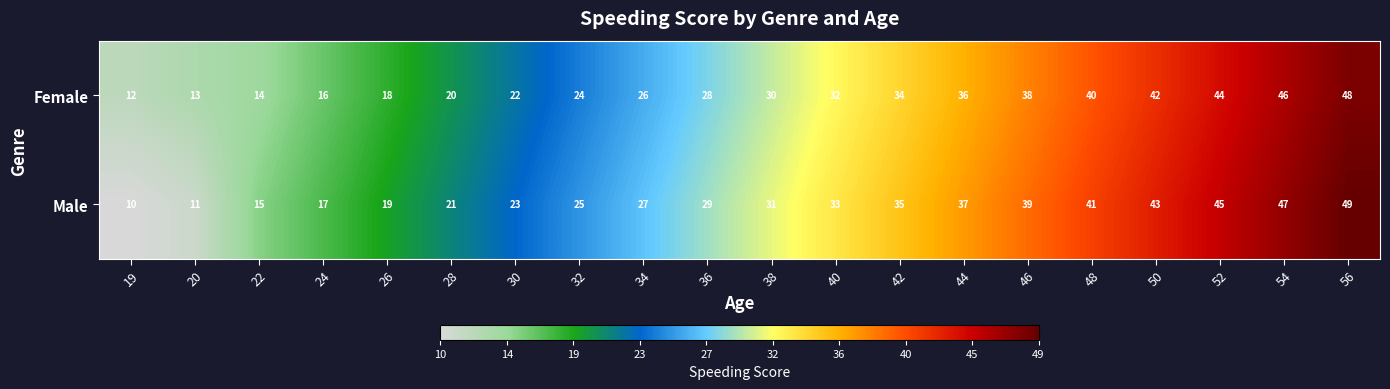

Rank the series by their maximum value, from lowest to highest.

Female, Male